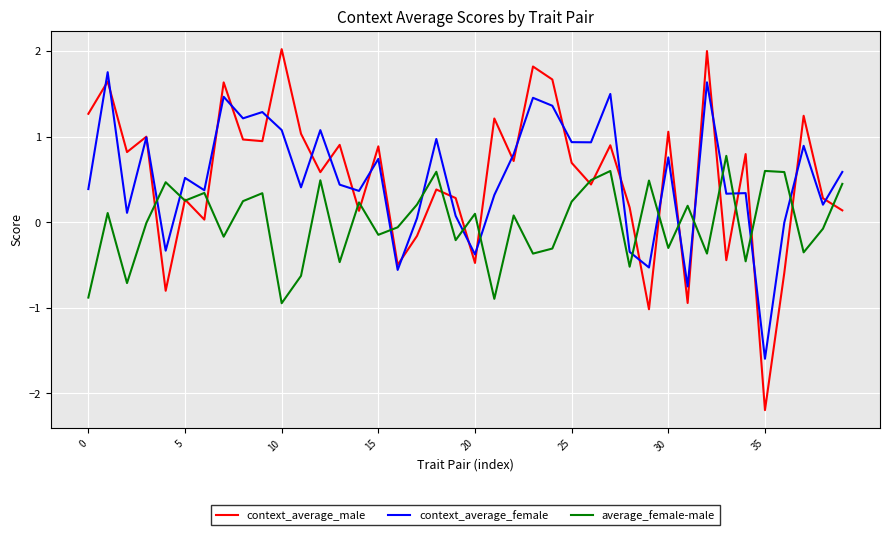

Which series has the widest spread of values?

context_average_male